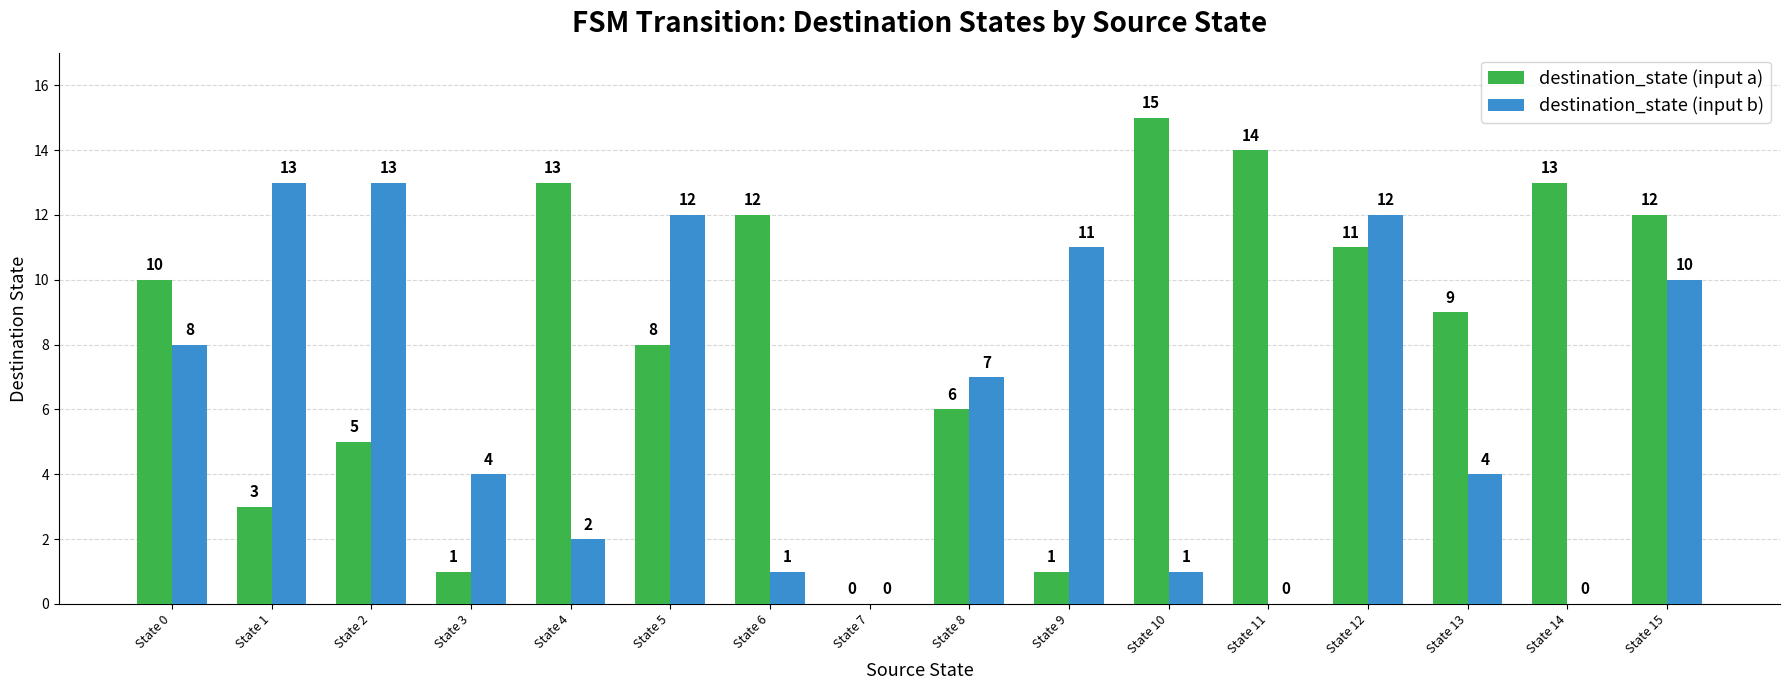

What is the difference between the destination_state (input b) values at State 7 and State 8?

7